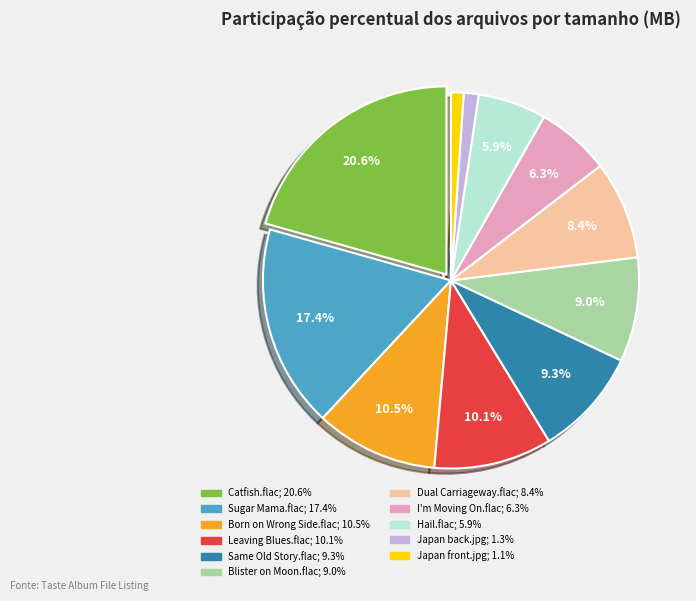

To the nearest percent, what is the average slice percentage?

9%